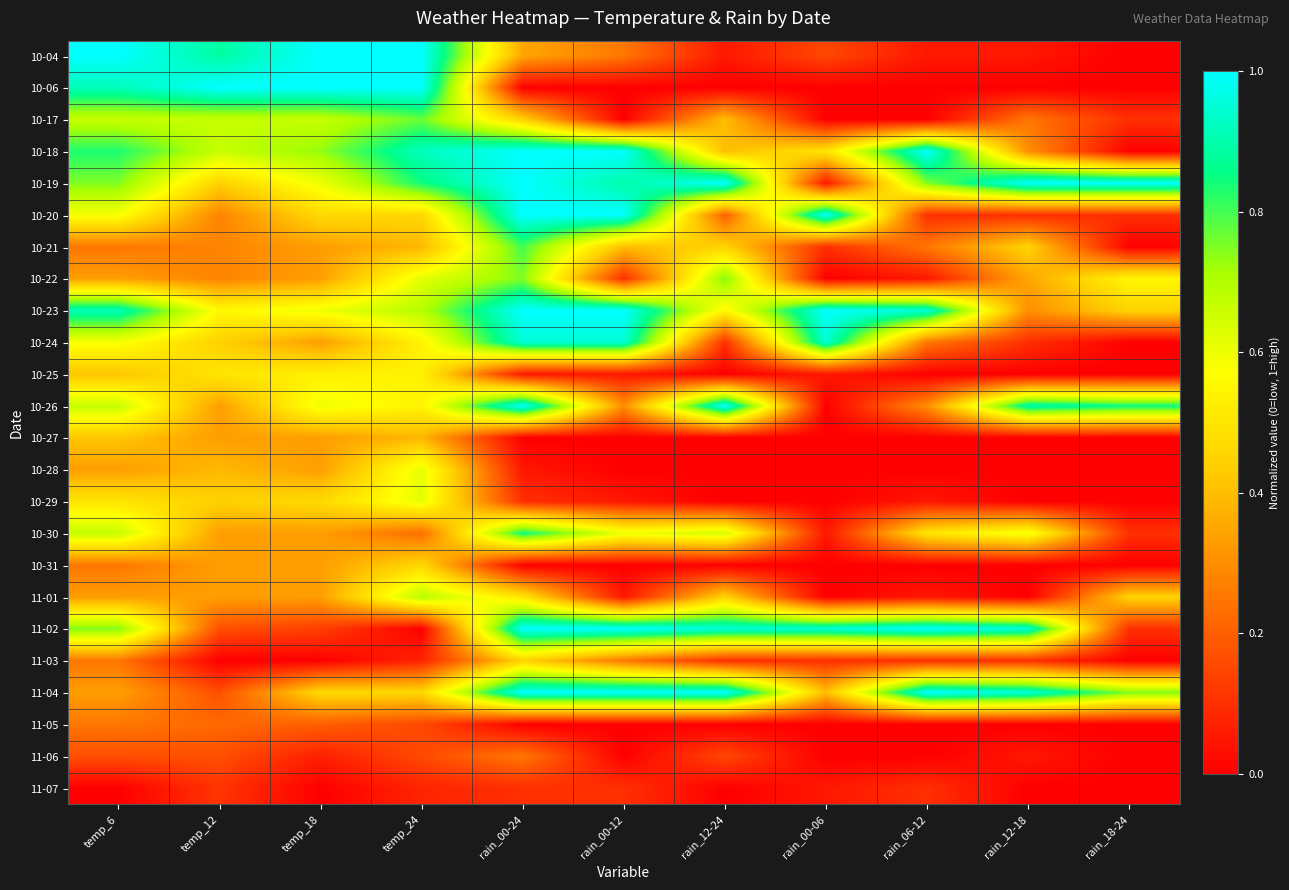

At rain_12-18, list the series in order from largest to smallest.

10-19, 11-02, 11-04, 10-26, 10-30, 10-21, 10-22, 10-18, 10-23, 10-17, 10-20, 10-24, 11-03, 10-04, 11-06, 10-06, 10-25, 10-27, 10-28, 10-29, 10-31, 11-01, 11-05, 11-07